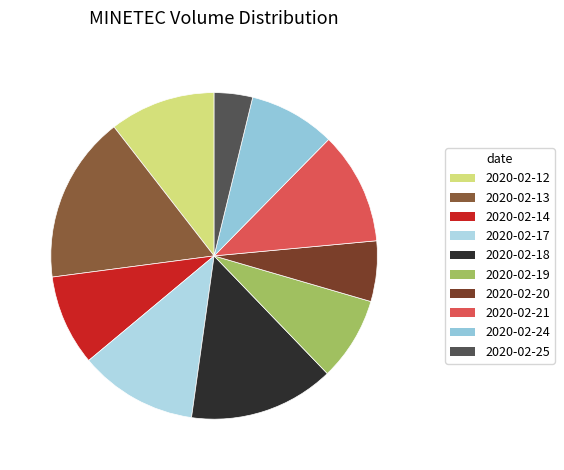

To the nearest percent, what is the difference between the 2020-02-17 and 2020-02-21 slice percentages?

1%